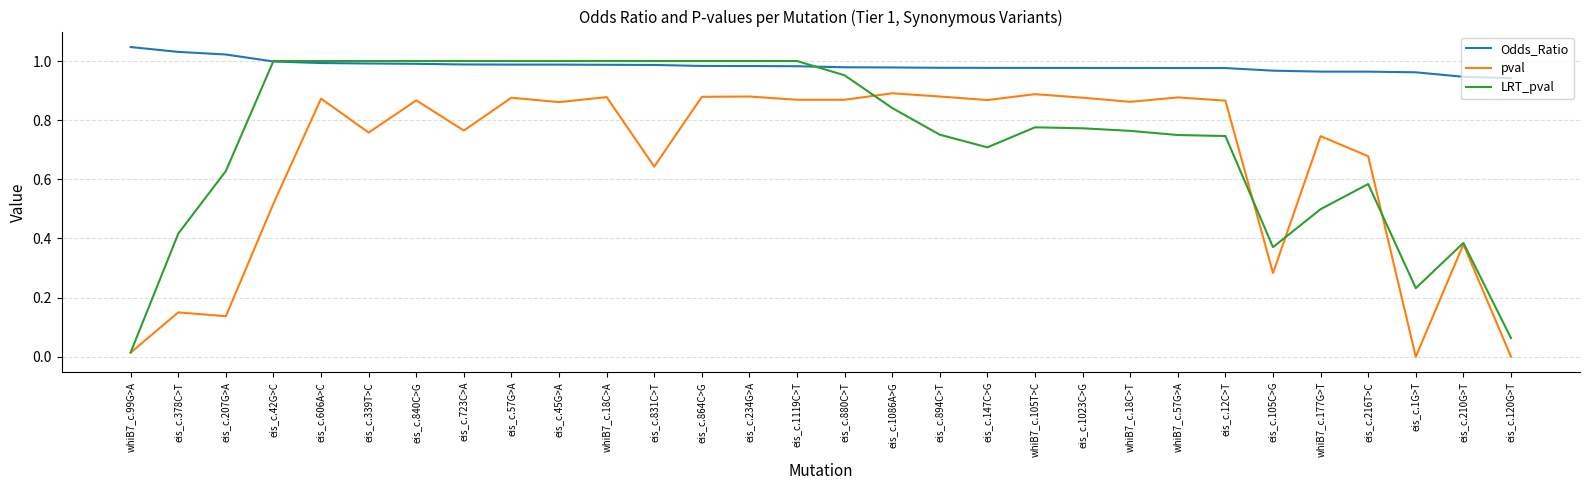

Which series has the largest total across all categories?

Odds_Ratio